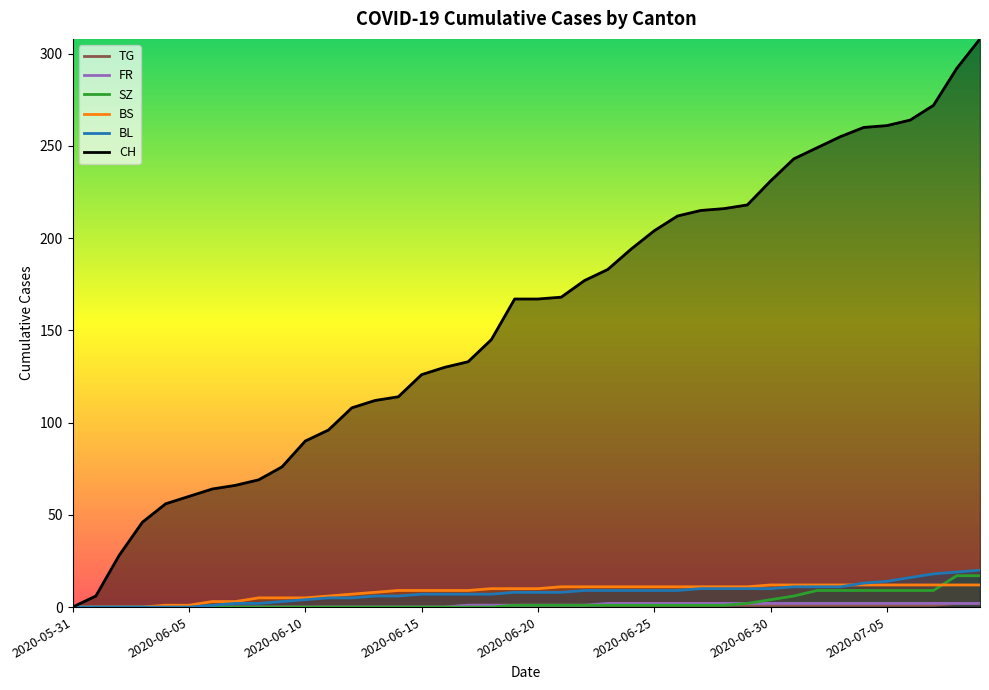

Which category has the lowest value in the TG series?

2020-05-31